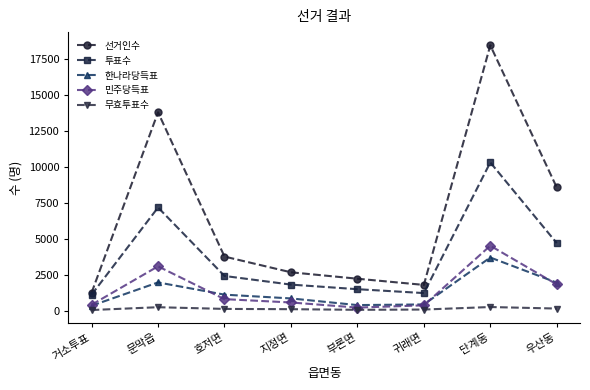

Count the number of categories in the chart.

8